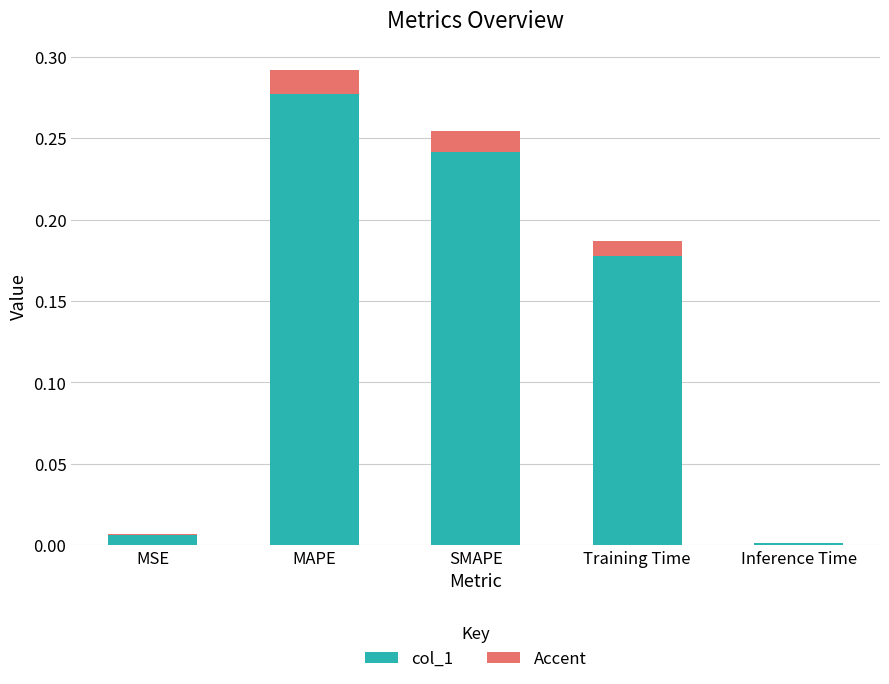

At which category is the sum across all series the highest?

MAPE